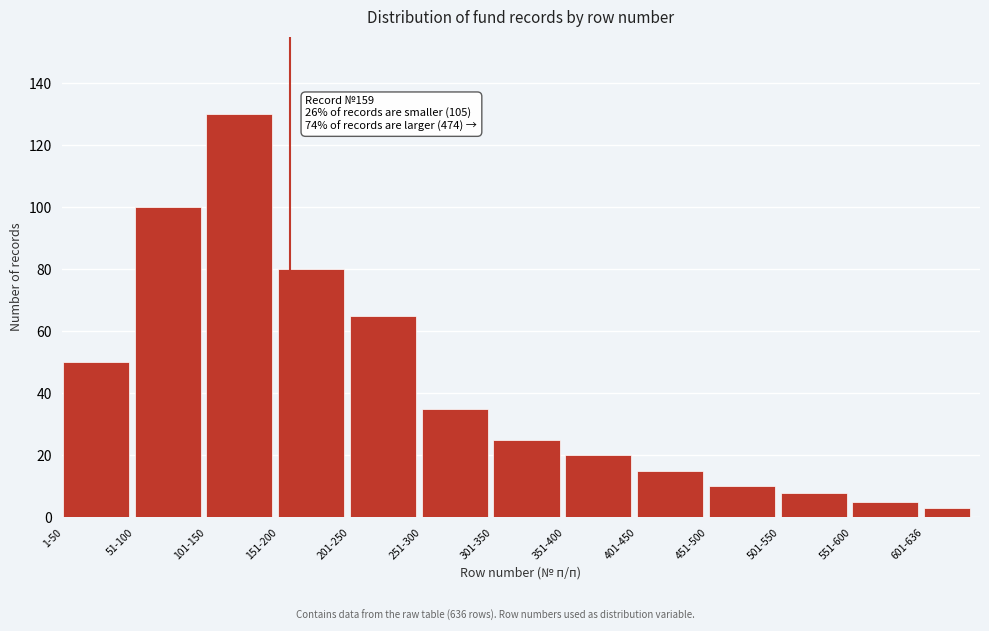

Reading left to right, transcribe all the data shown in this chart.

1-50=50	51-100=100	101-150=130	151-200=80	201-250=65	251-300=35	301-350=25	351-400=20	401-450=15	451-500=10	501-550=8	551-600=5	601-636=3